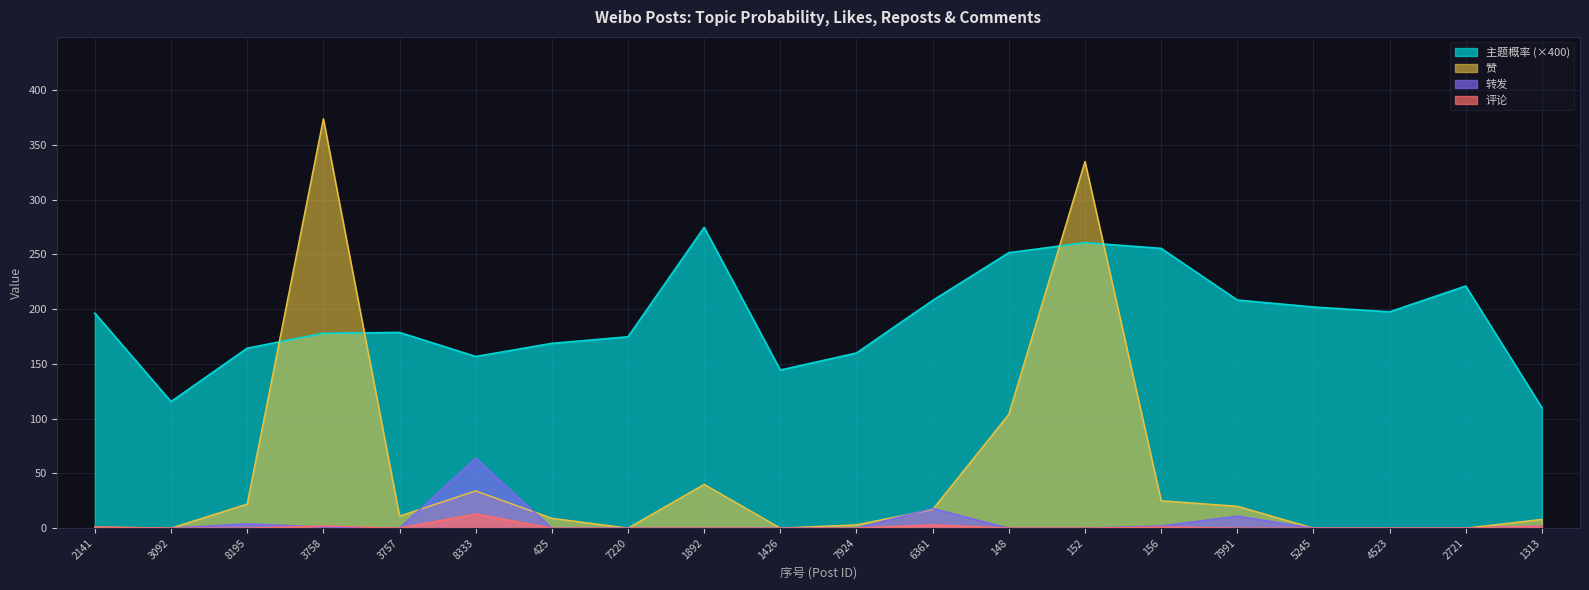

How many data points in 主题概率 are above 196?

10